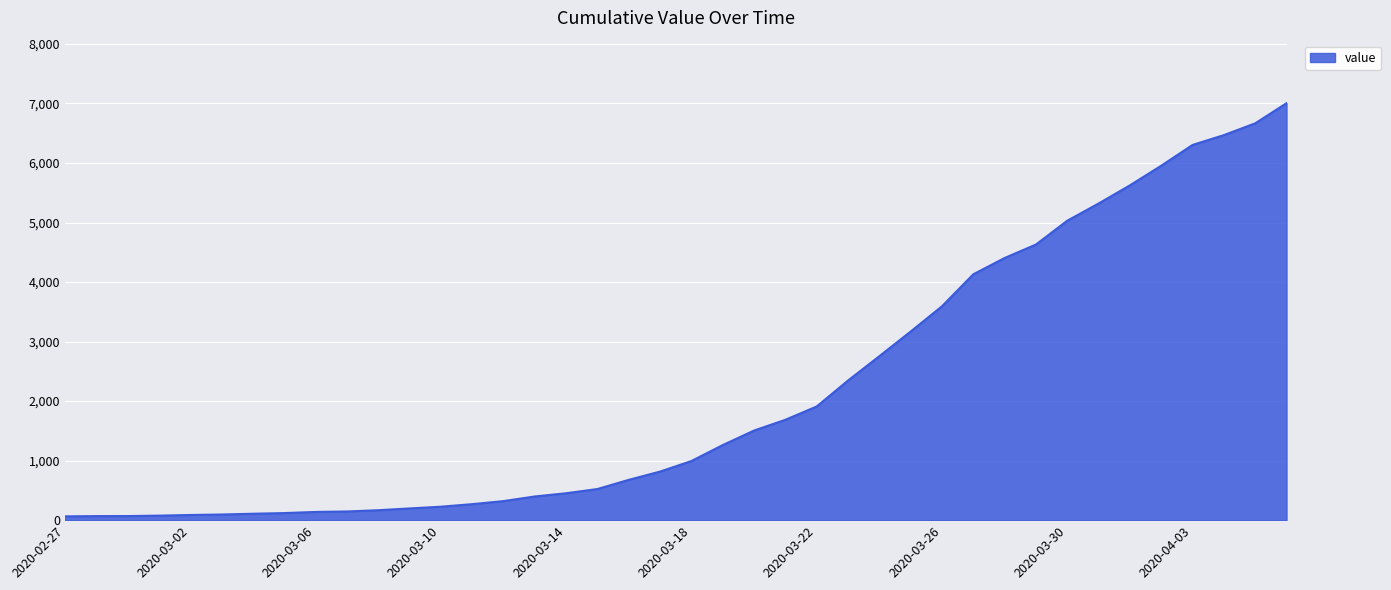

What is the maximum value shown in the chart?

7004